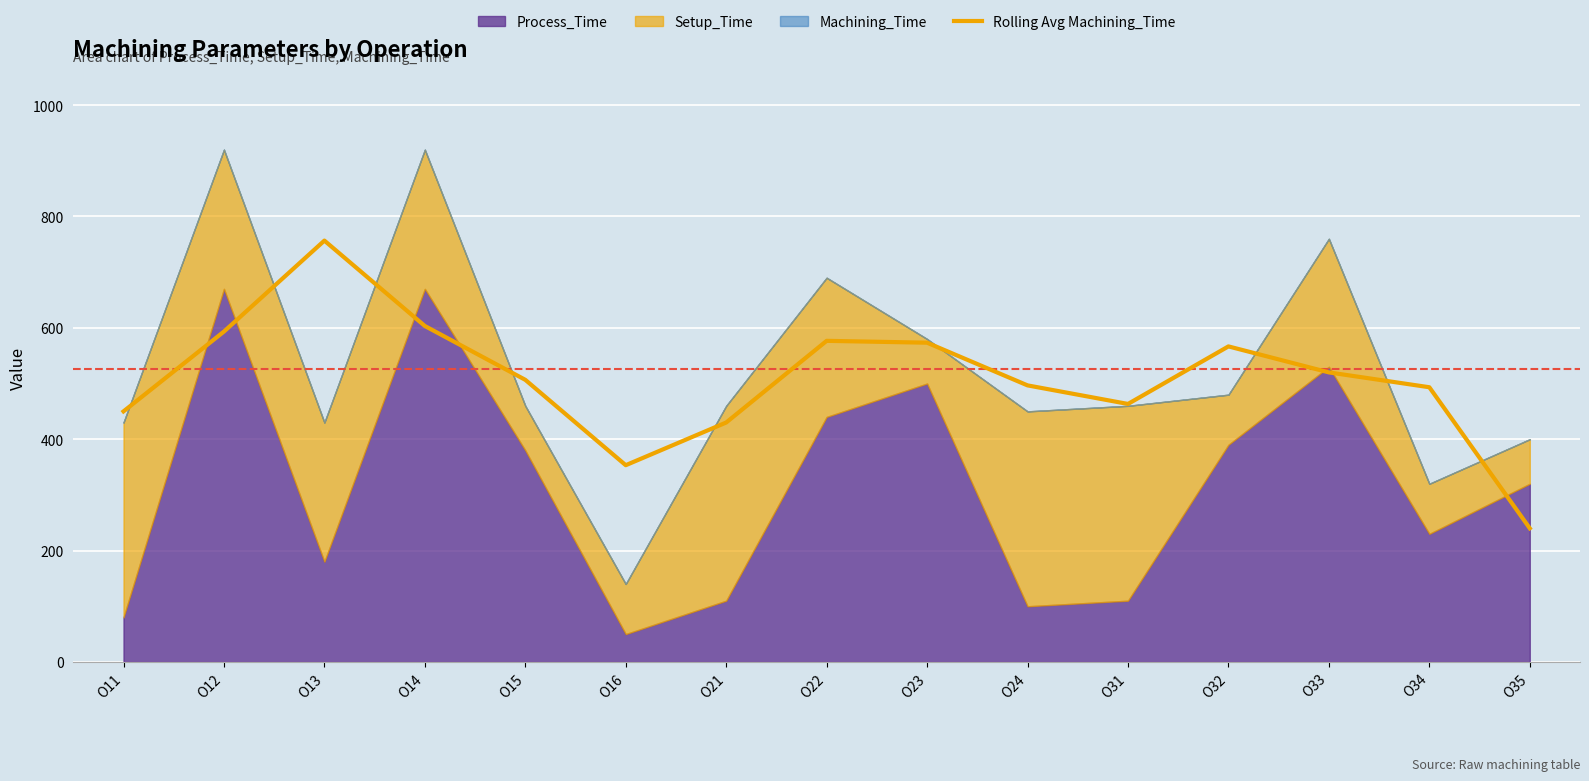

True or false: there are more than 1 points higher than both neighbors.

True